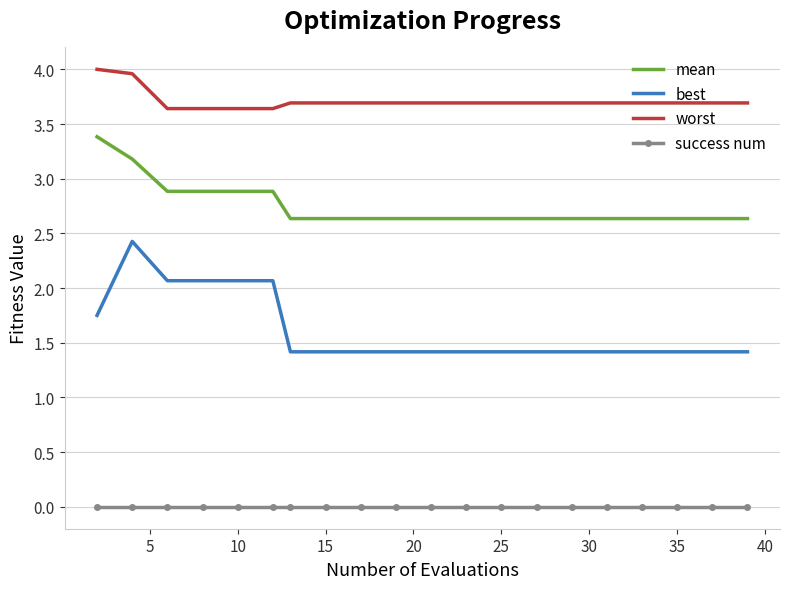

True or false: mean and best intersect in this chart.

False